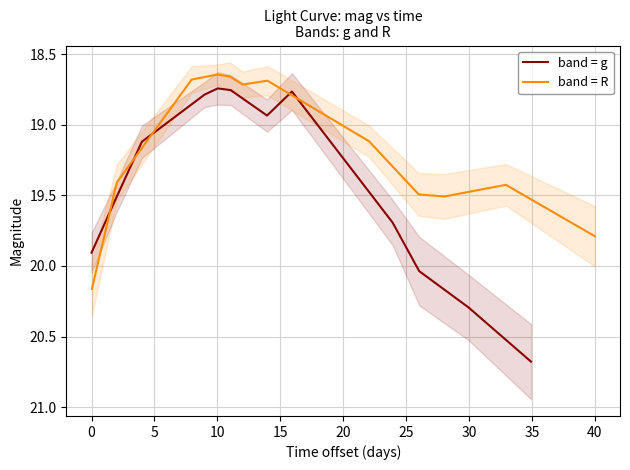

How many interior local valleys does the band = R series have?

3